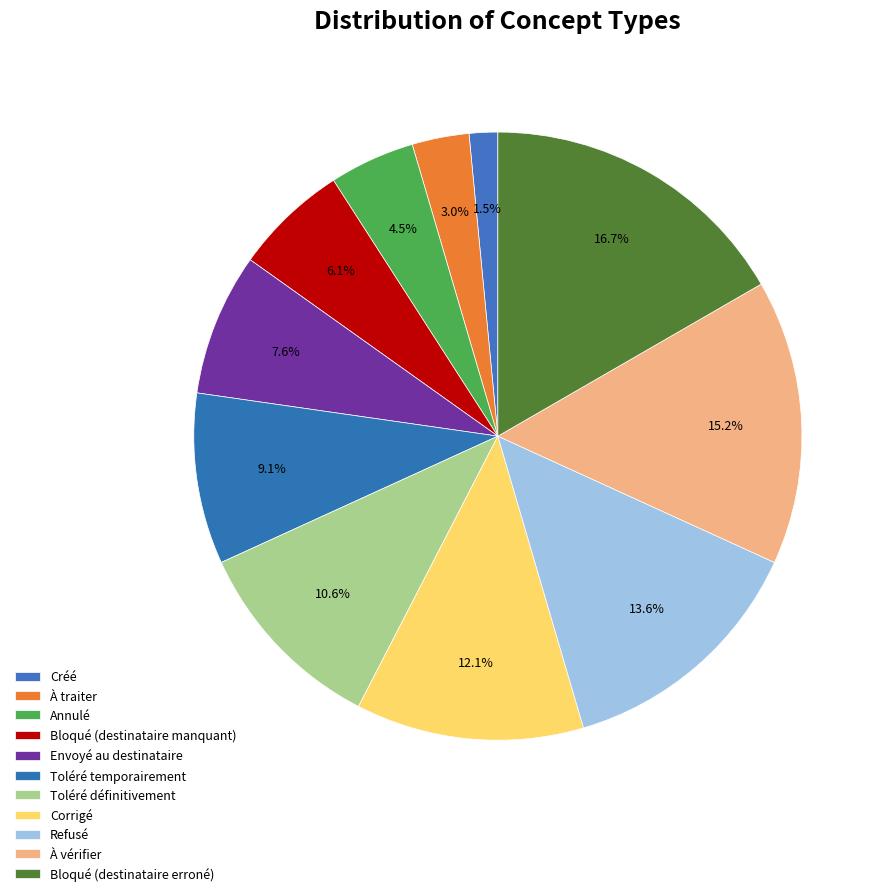

Rank the categories by value from lowest to highest.

Créé, À traiter, Annulé, Bloqué (destinataire manquant), Envoyé au destinataire, Toléré temporairement, Toléré définitivement, Corrigé, Refusé, À vérifier, Bloqué (destinataire erroné)